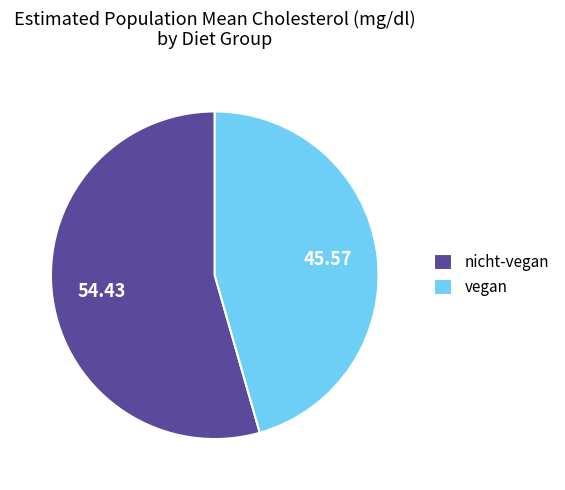

Which has a higher value, vegan or nicht-vegan?

nicht-vegan